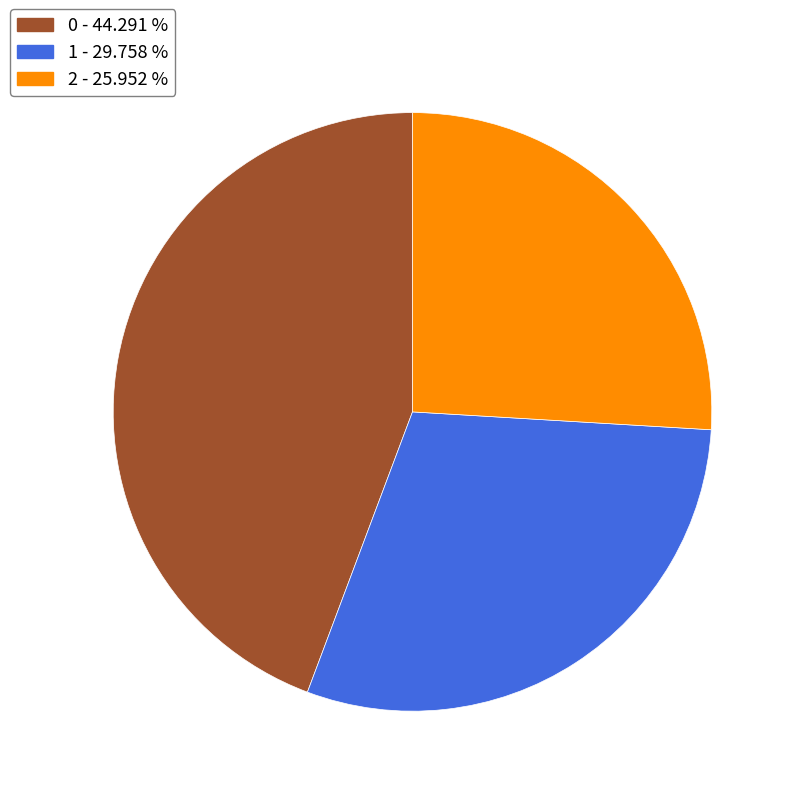

The 0 slice represents 44% of the pie. True or false?

True